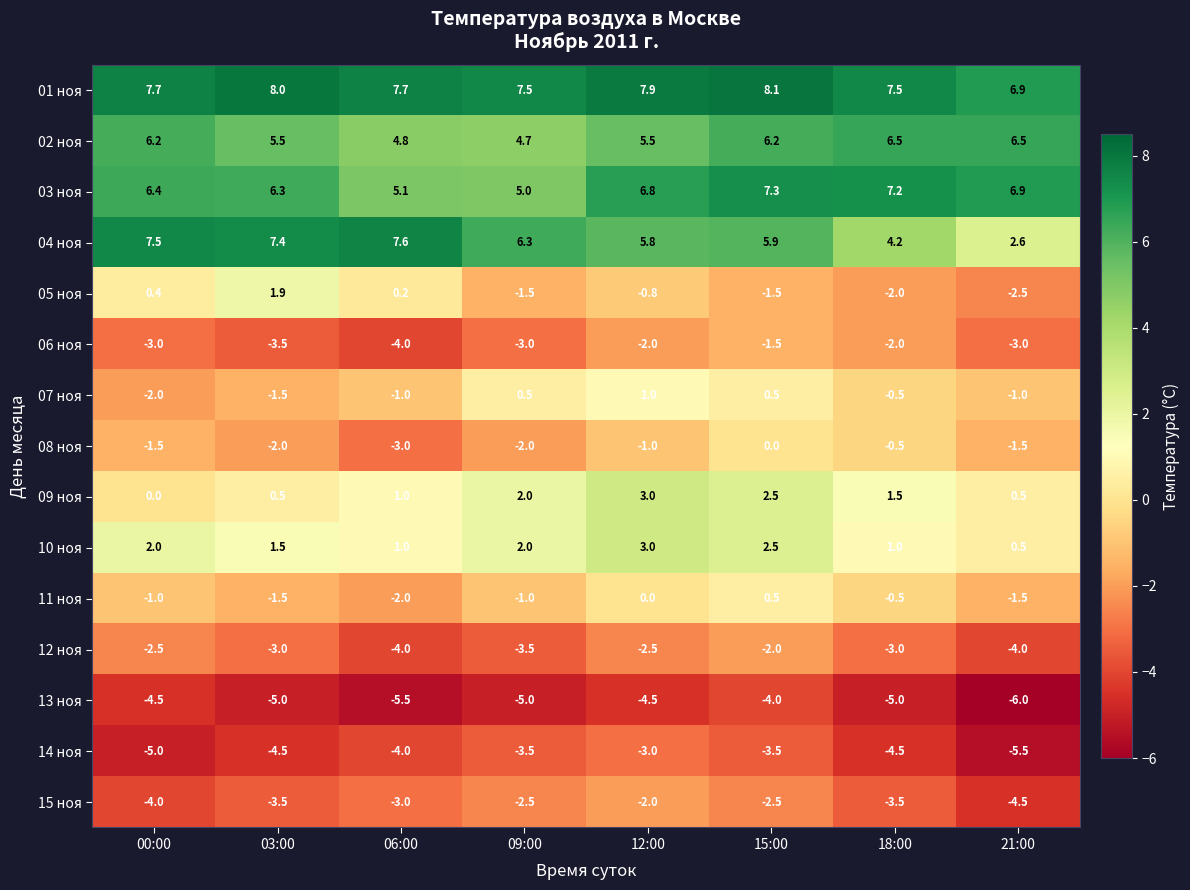

What is the minimum value for 10 ноя?

0.5